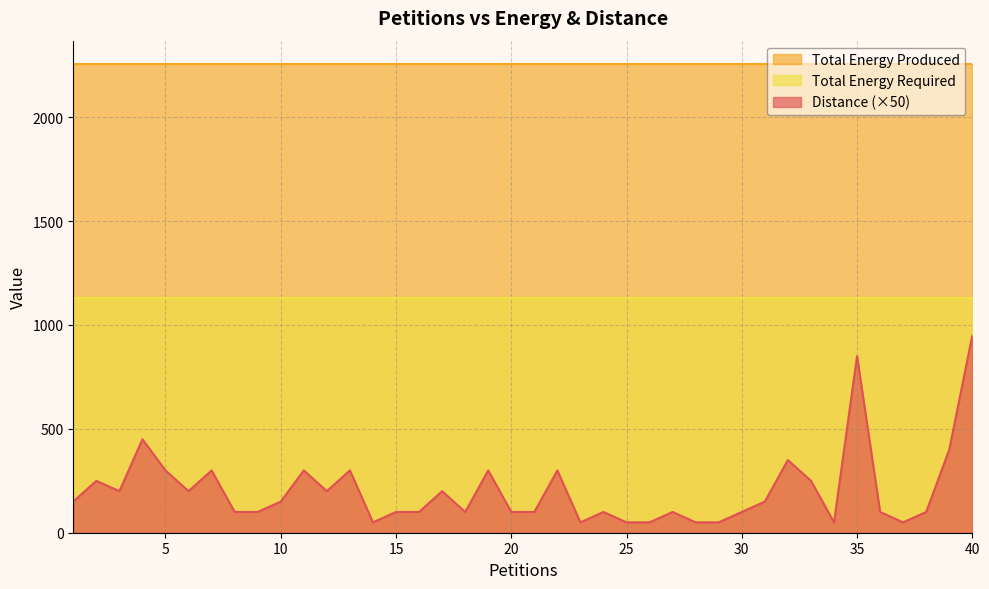

List the series in order of their peak value, lowest first.

Distance (×50), Total Energy Required, Total Energy Produced